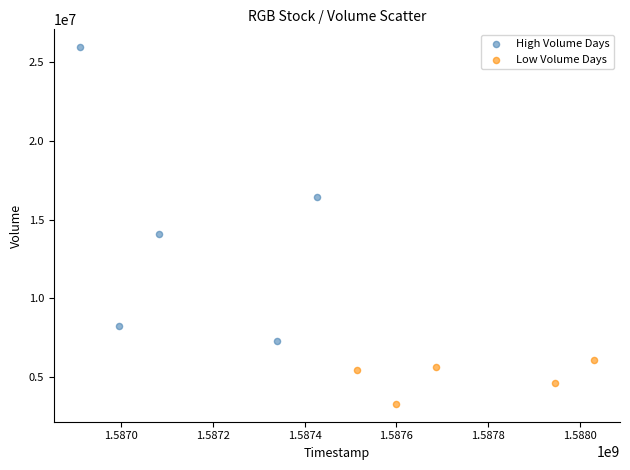

What are all the series names shown in the legend?

High Volume Days, Low Volume Days